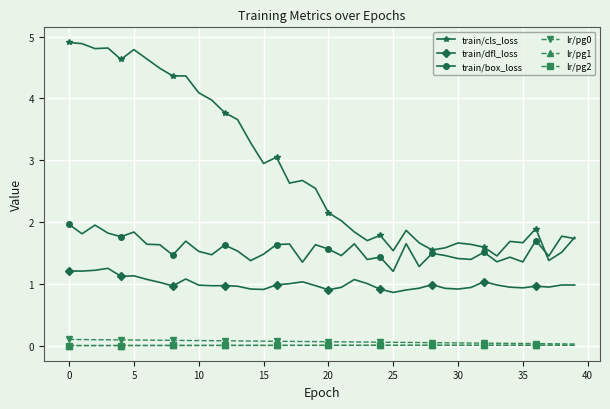

True or false: train/cls_loss and lr/pg1 cross at least once.

False